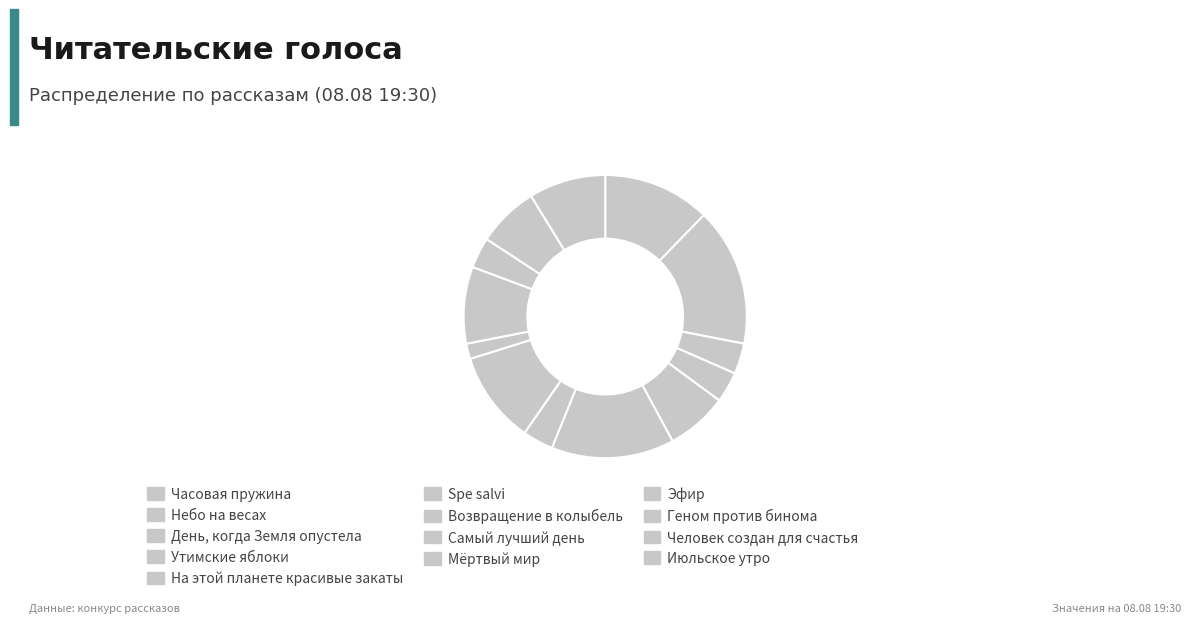

What percentage is the День, когда Земля опустела slice, to the nearest percent?

4%